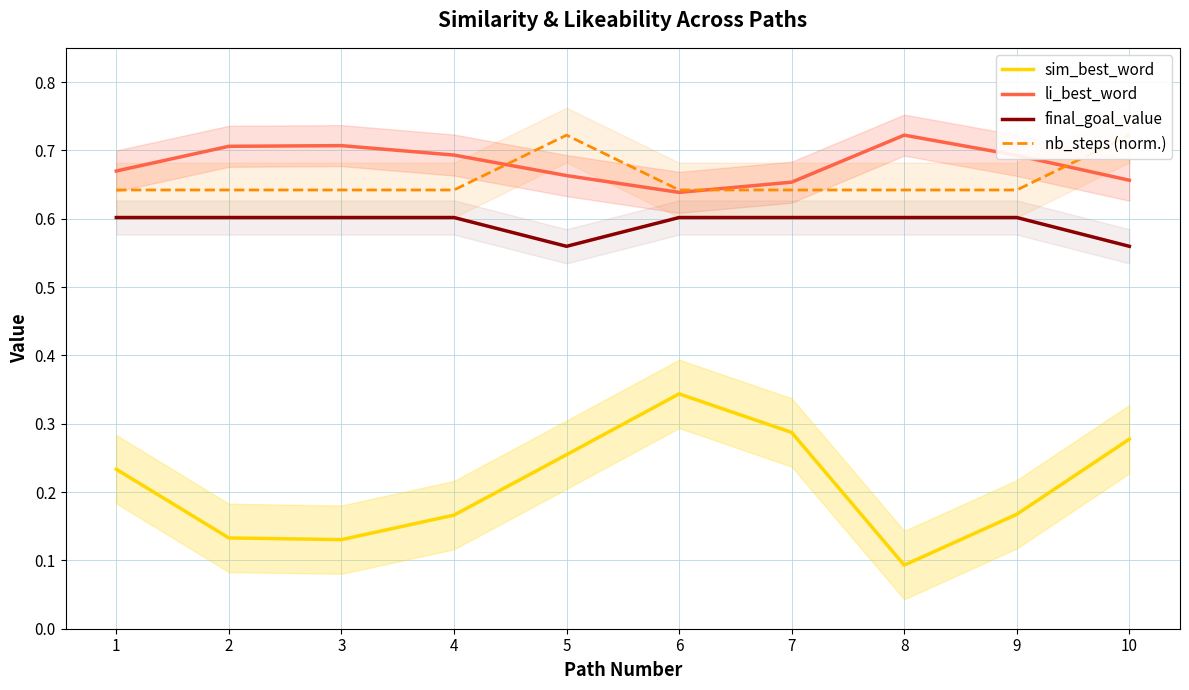

Reading right to left, what are all the values shown in this chart?

sim_best_word: 0.3	0.2	0.1	0.3	0.3	0.3	0.2	0.1	0.1	0.2
li_best_word: 0.7	0.7	0.7	0.7	0.6	0.7	0.7	0.7	0.7	0.7
final_goal_value: 0.6	0.6	0.6	0.6	0.6	0.6	0.6	0.6	0.6	0.6
nb_steps (norm.): 0.7	0.6	0.6	0.6	0.6	0.7	0.6	0.6	0.6	0.6